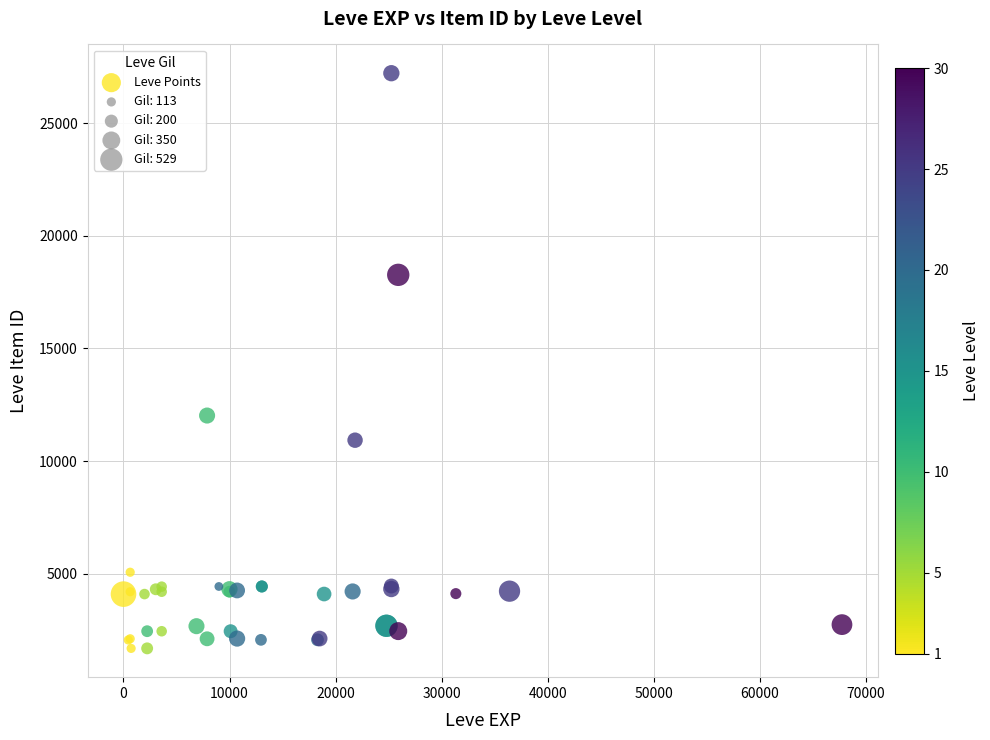

What Y value in the scatter plot is closest to 14448?

12018